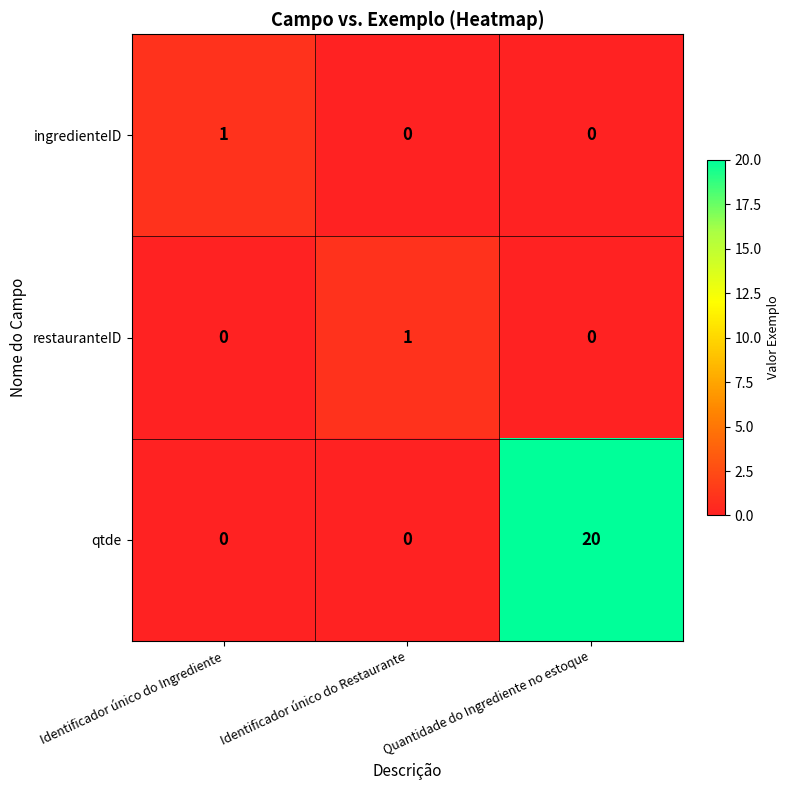

Reading left to right, what are all the values shown in this chart?

ingredienteID: 1	0	0
restauranteID: 0	1	0
qtde: 0	0	20